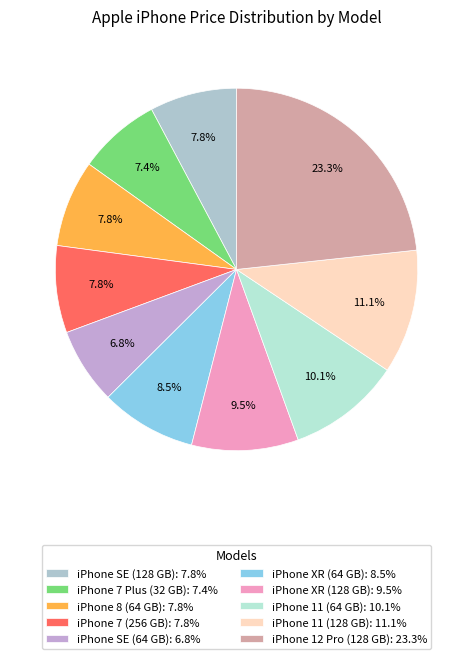

How many slices are in this pie chart?

10